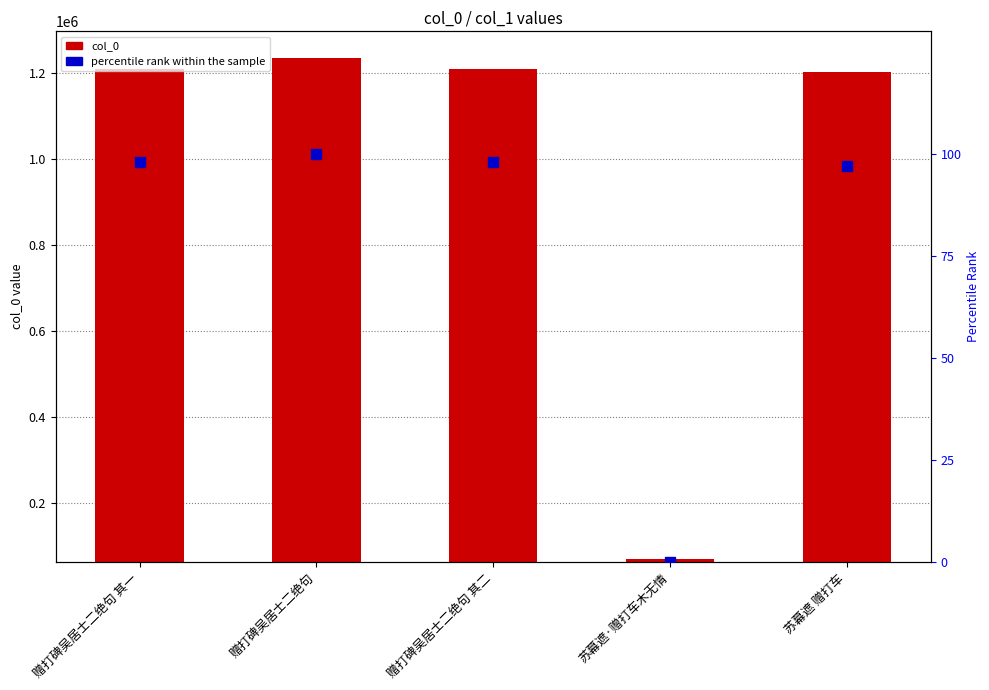

Is the value of col_0 at 赠打碑吴居士二绝句 其二 greater than the value of percentile rank at 苏幕遮 赠打车?

Yes